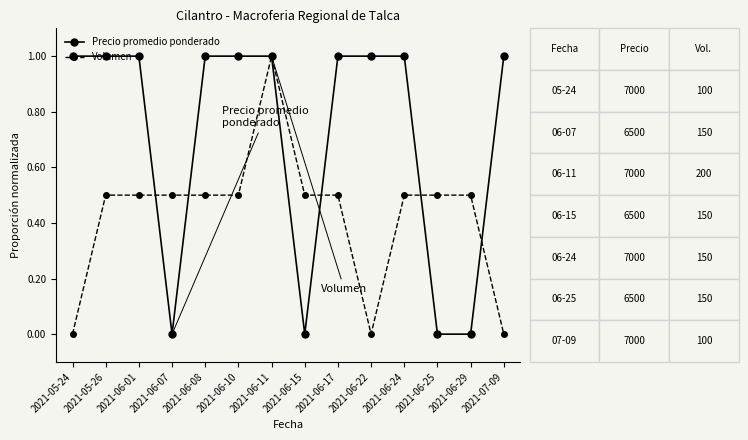

What is the difference between the highest and lowest values at 2021-06-17?

0.5